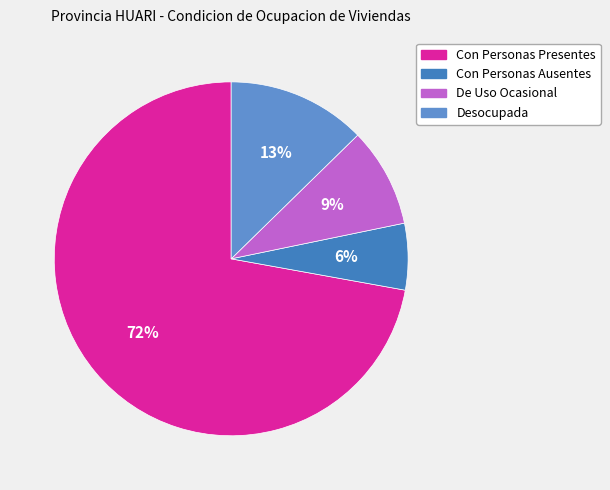

Is Con Personas Presentes the majority of the pie?

Yes